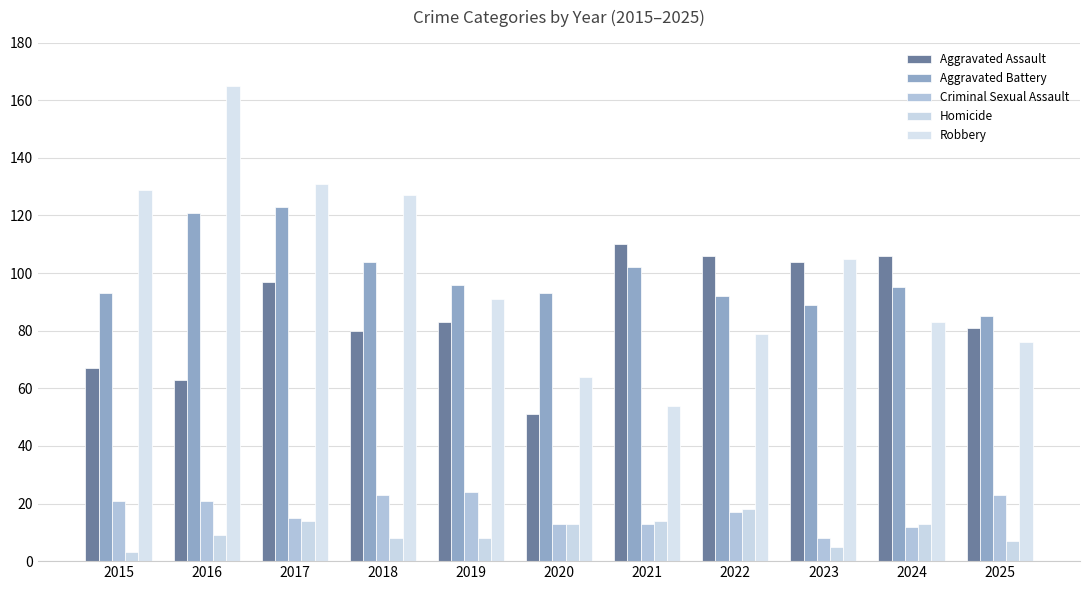

Which series has the largest range (max minus min)?

Robbery